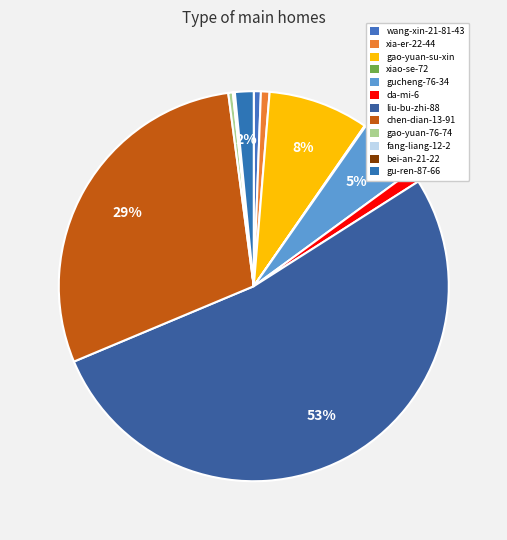

To the nearest percent, what is the combined percentage of gucheng-76-34 and bei-an-21-22?

5%